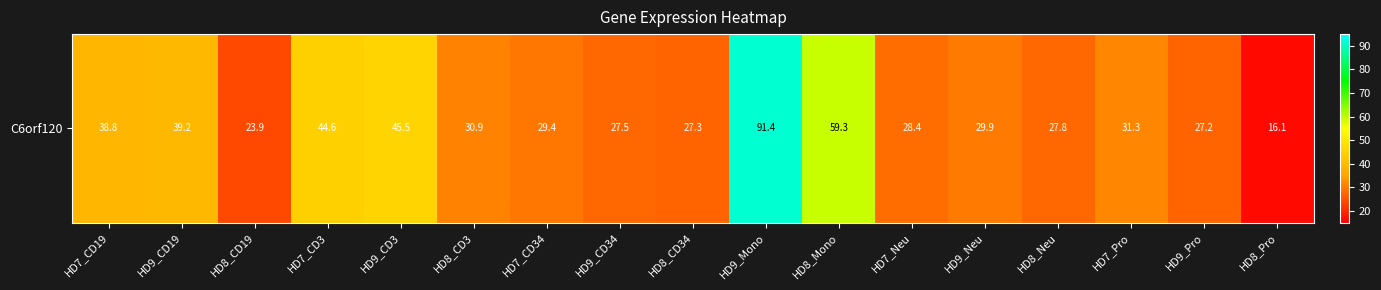

Reading left to right, what are all the values shown in this chart?

38.8	39.2	23.9	44.6	45.5	30.9	29.4	27.5	27.3	91.4	59.3	28.4	29.9	27.8	31.3	27.2	16.1